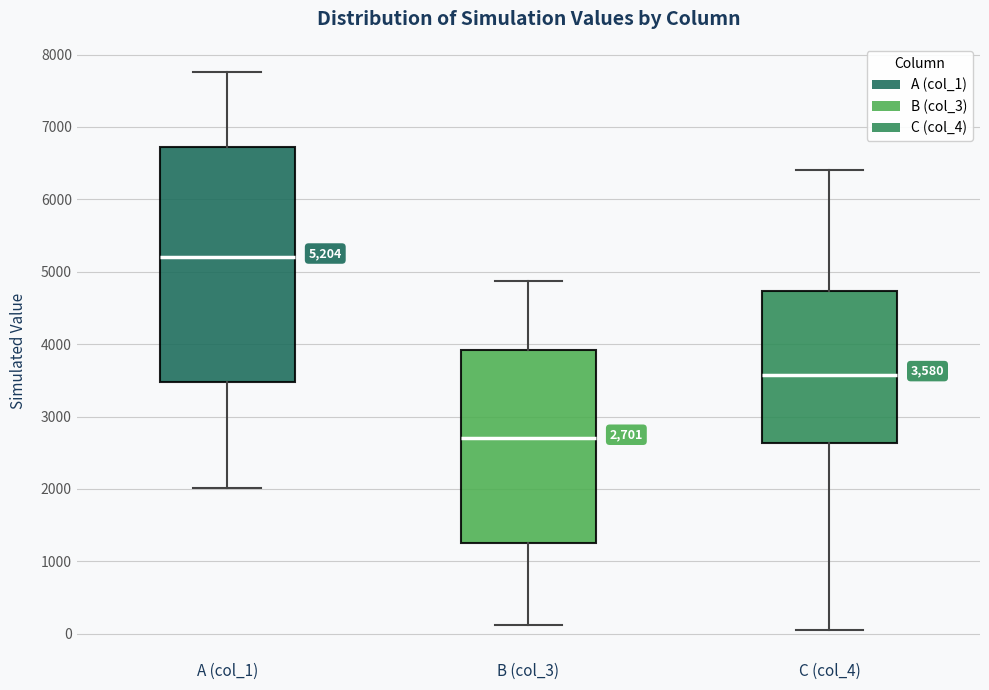

Which box has the lowest median line?

B (col_3)